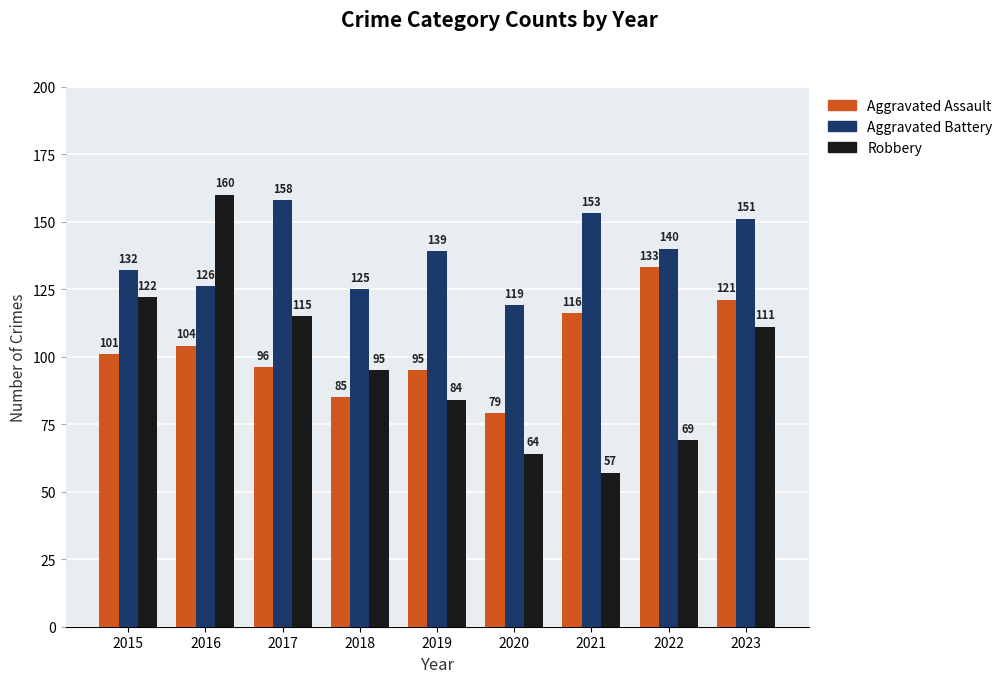

Does the chart contain any negative values?

No